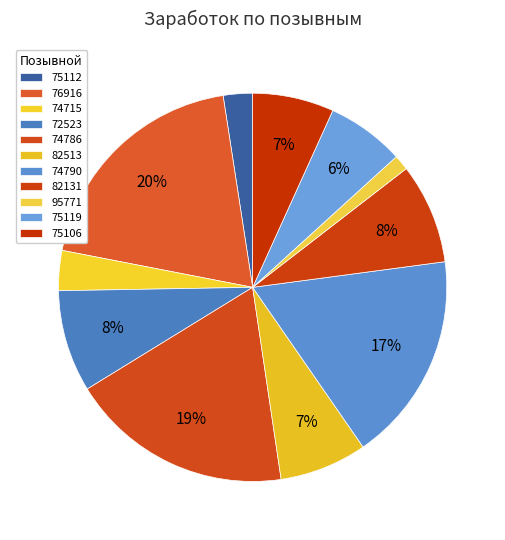

How many segments does this pie chart have?

11